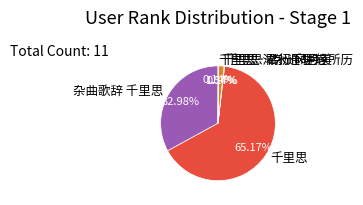

Which slice is the largest?

千里思